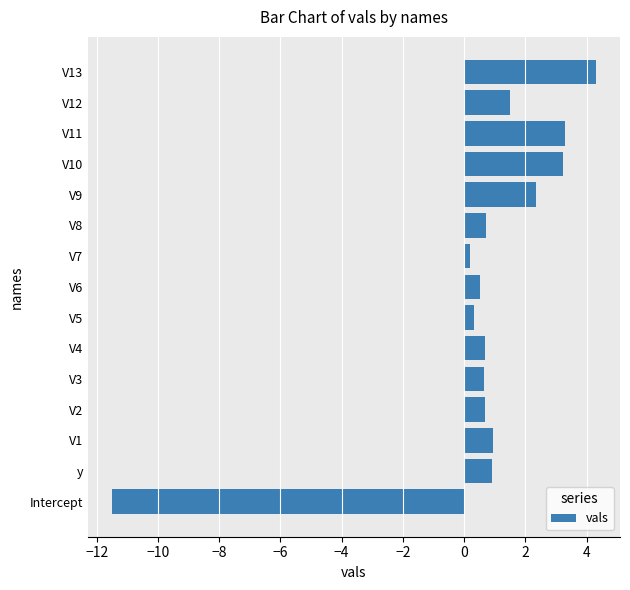

What is the change in value from Intercept to y?

+12.4